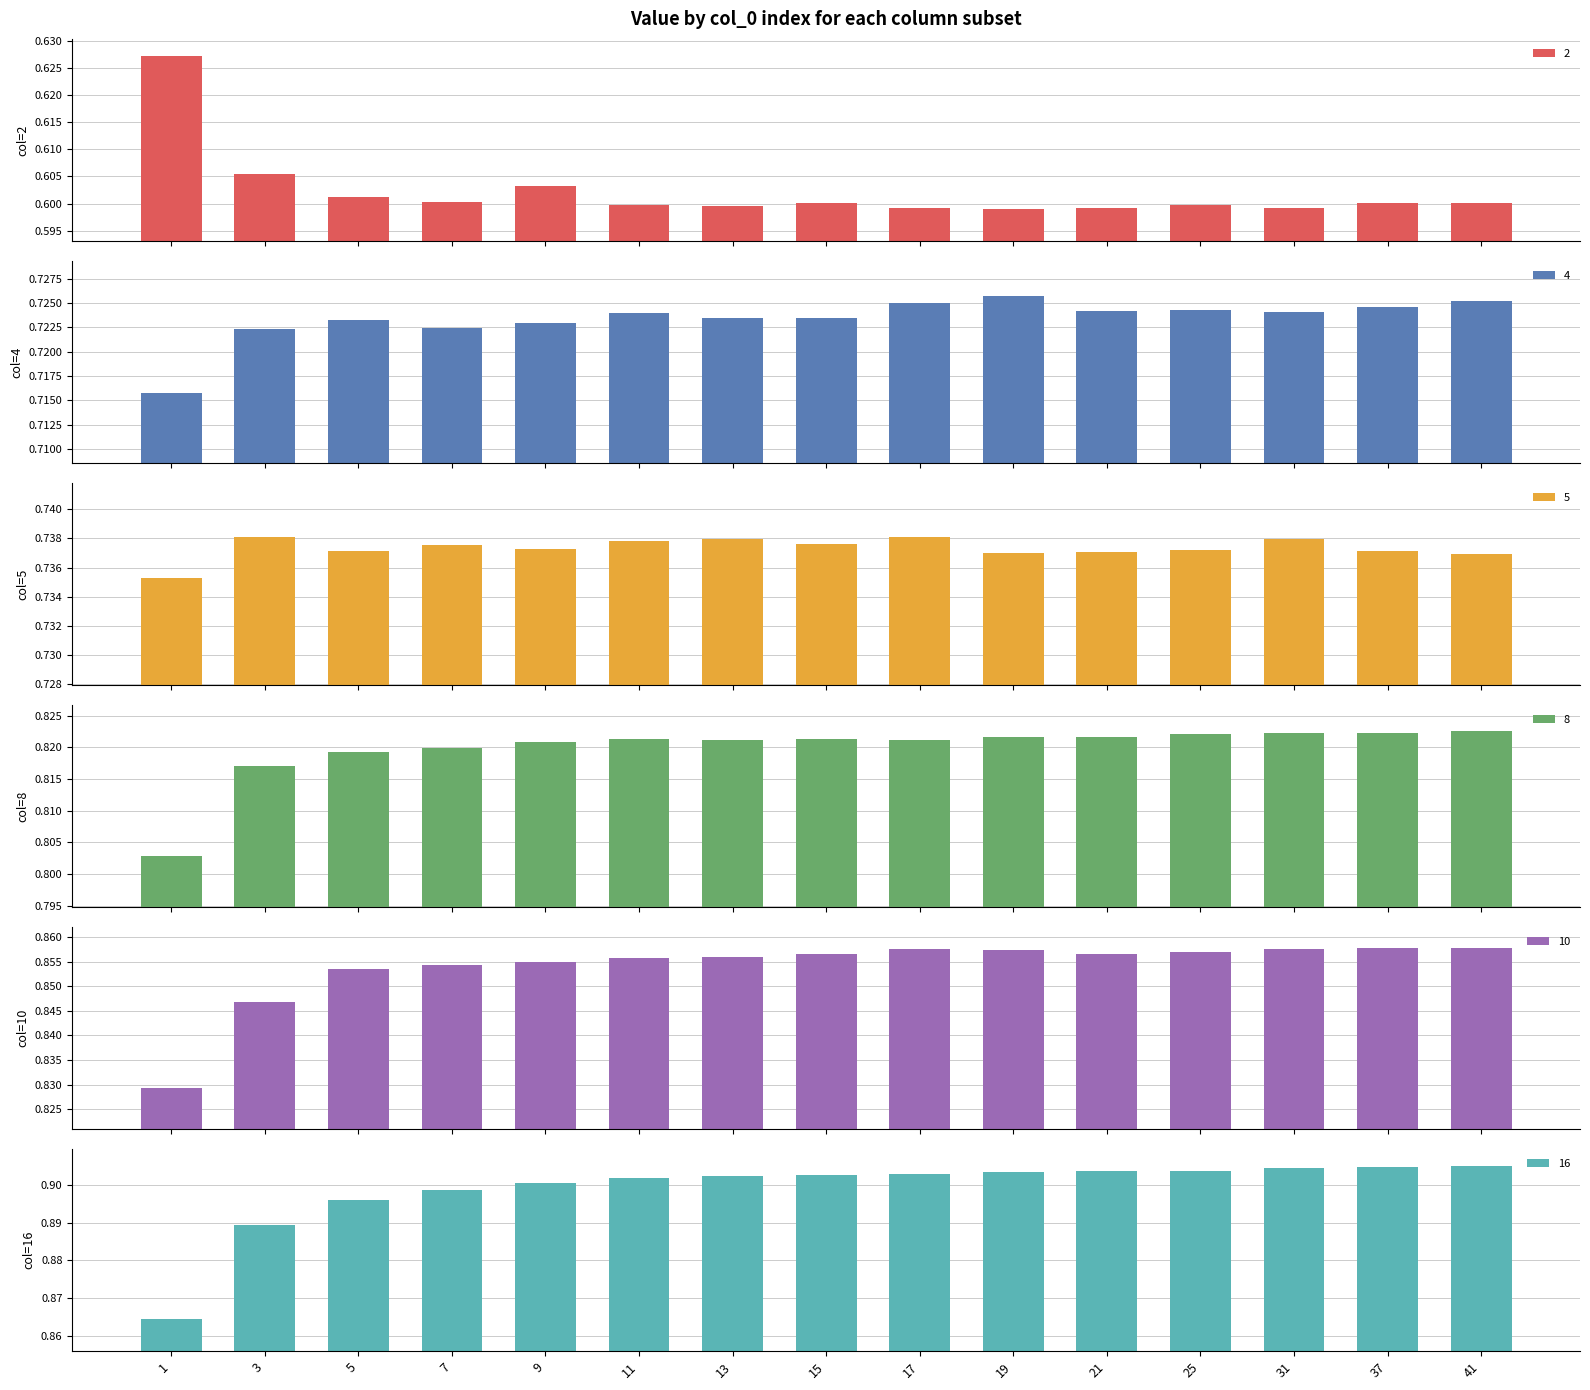

Between 7 and 15, which is larger?

7